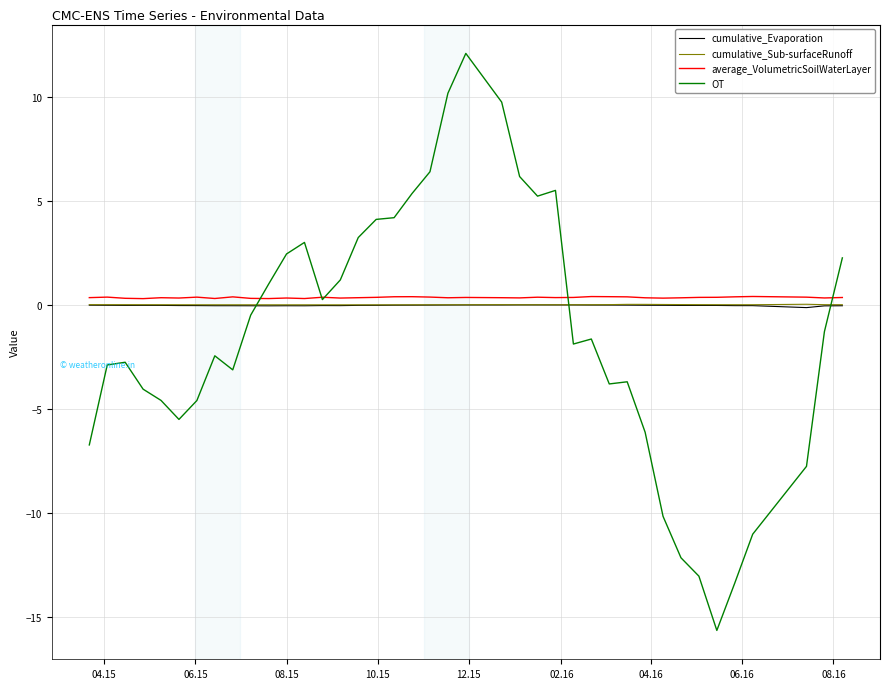

How many series are shown in this chart?

4